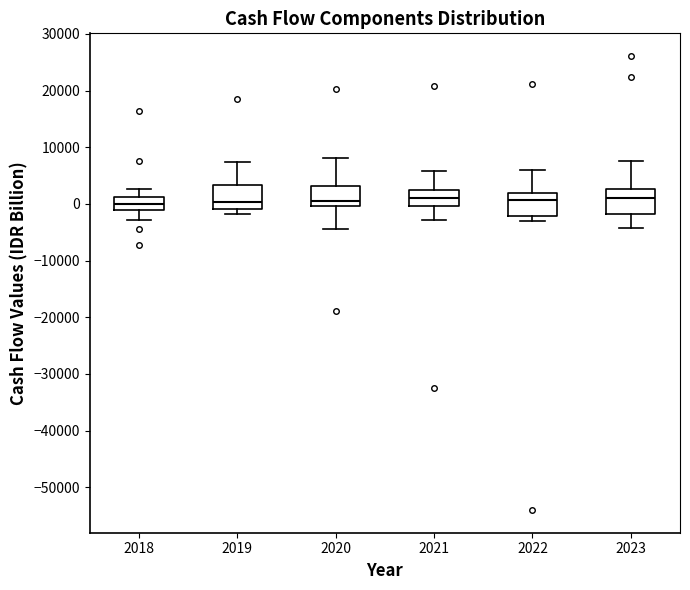

Where is the upper edge of the box at x = 2020 on the y-axis? The values are not printed on the chart, so give them approximately, as read against the axis.

3000